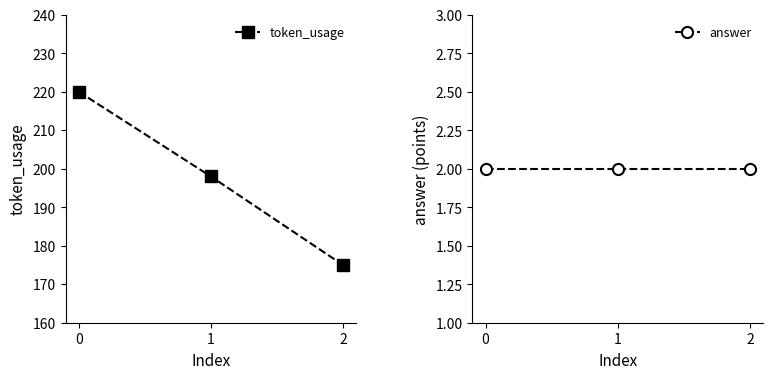

Is it true that answer equals 2 at 2?

True